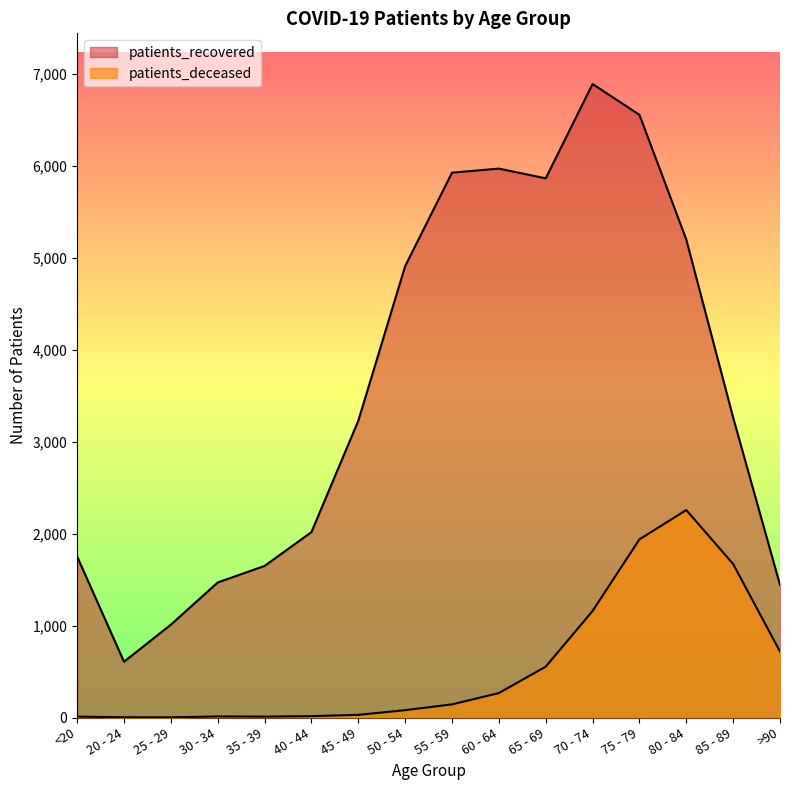

How many interior local peaks does the patients_deceased series have?

2